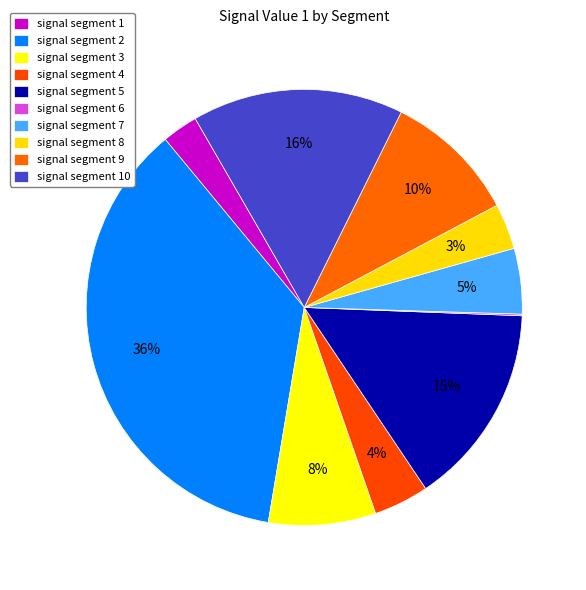

True or false: signal segment 10 accounts for 16% of the total.

True